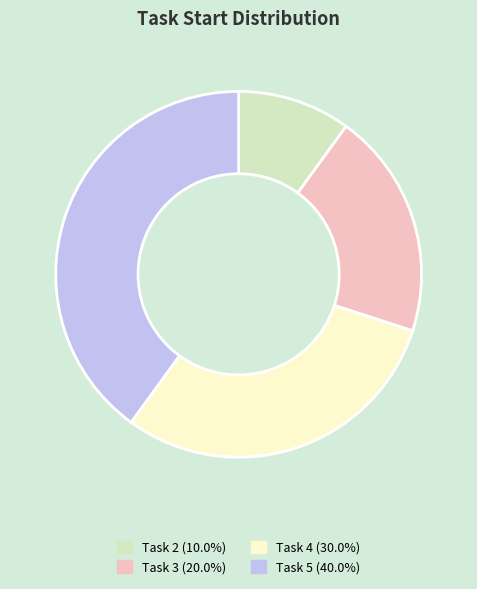

Combined, do Task 4 and Task 5 account for over 50%?

Yes